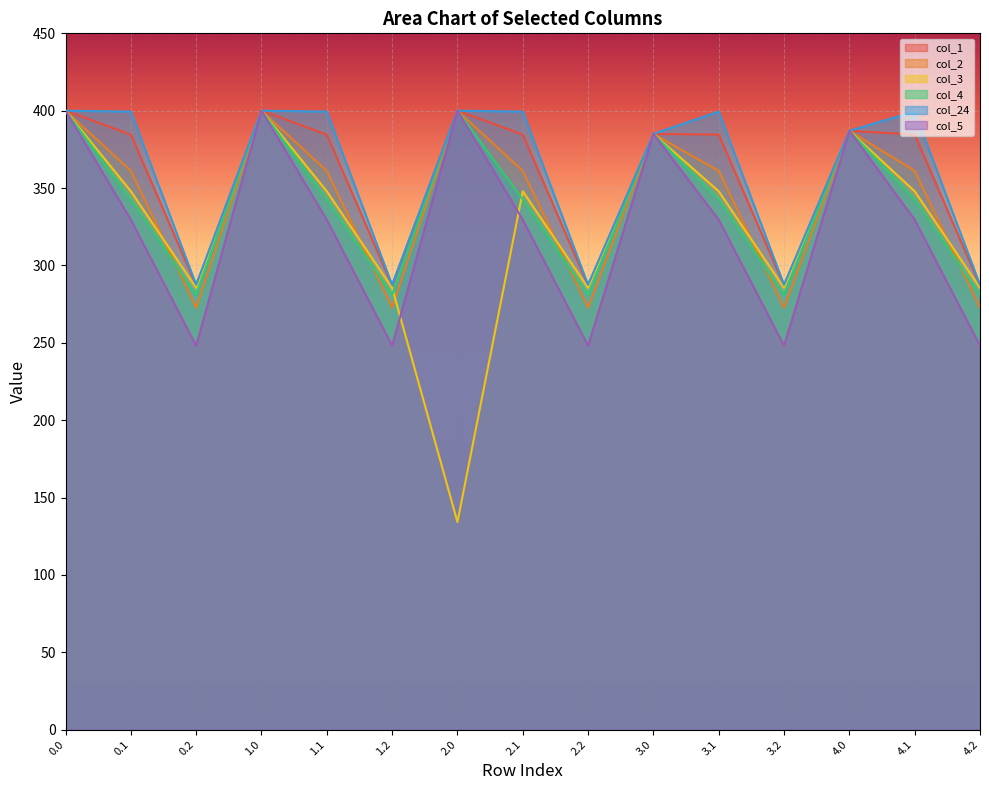

Between 1.0 and 2.0, which series saw the biggest shift?

col_3